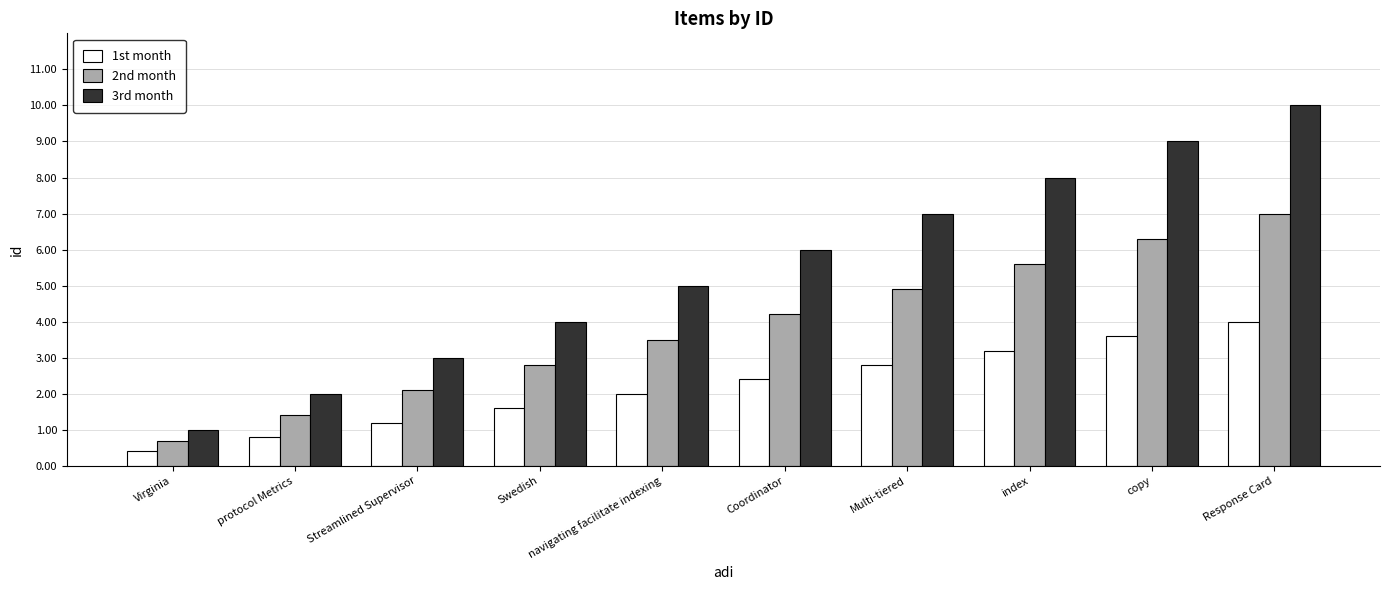

What is the difference between the second highest and minimum values in the 2nd month series?

5.6